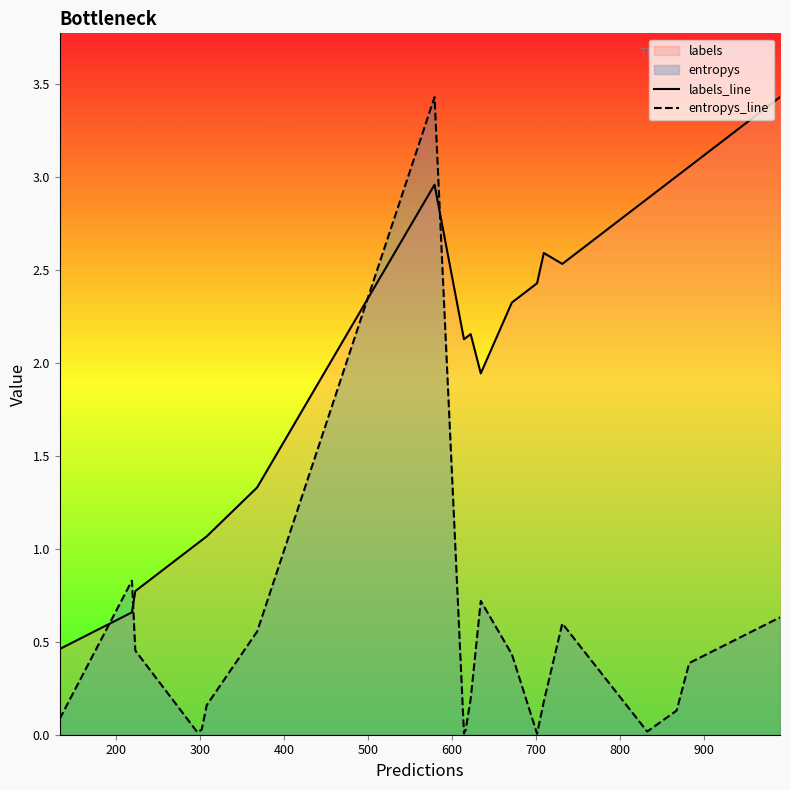

True or false: entropys_line has more than 1 points higher than both neighbors.

True